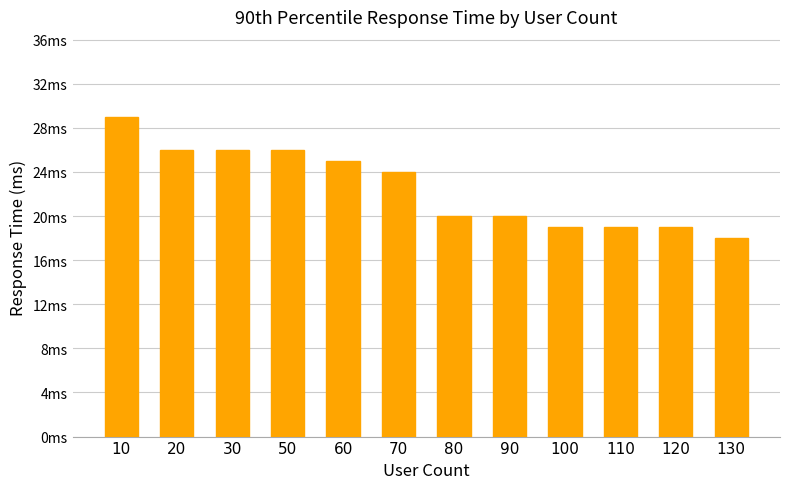

What is the difference between the values at 130 and 120?

1